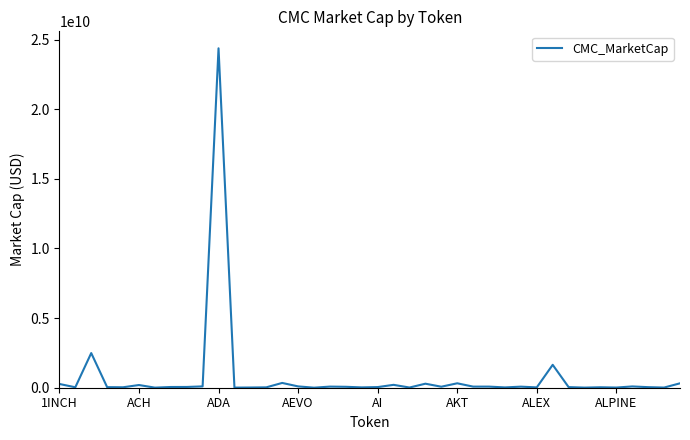

What is the maximum value shown in the chart?

24378962709